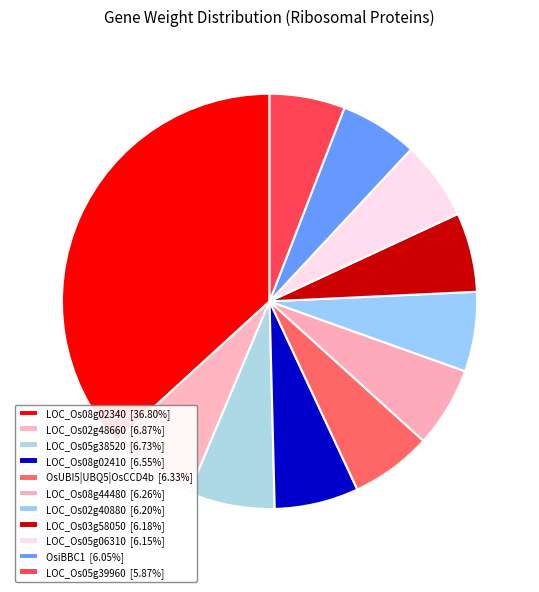

True or false: LOC_Os08g02410 accounts for 7% of the total.

True